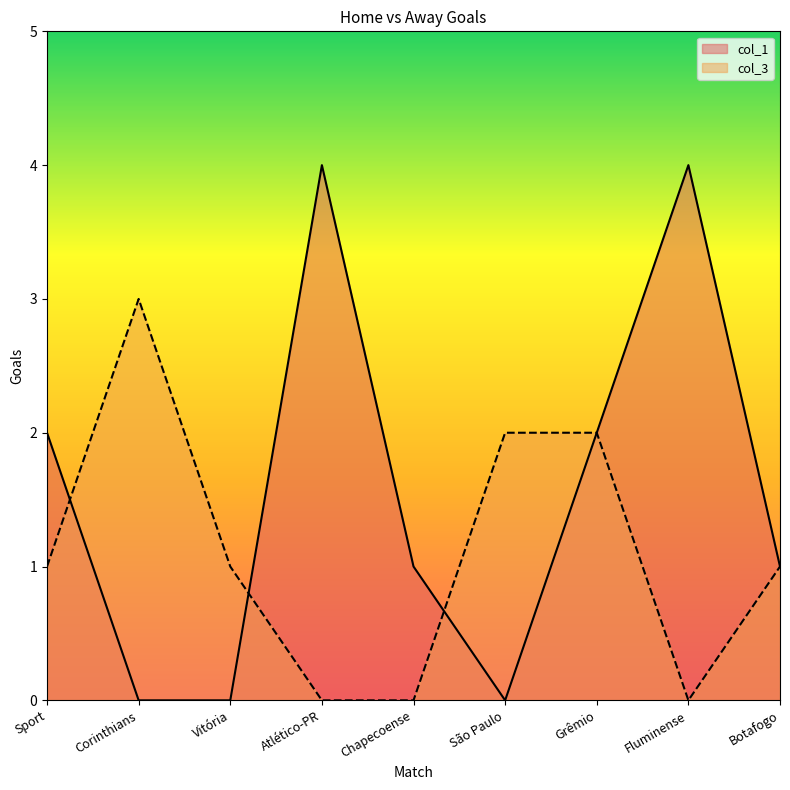

True or false: col_3 and col_1 cross at least once.

True